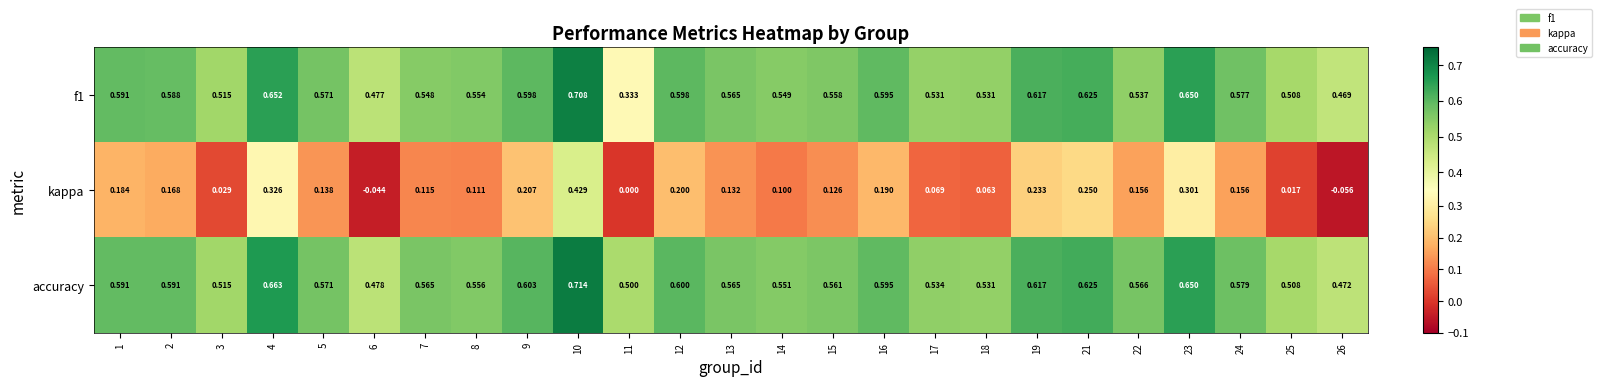

Between 7 and 12, which series saw the biggest shift?

kappa